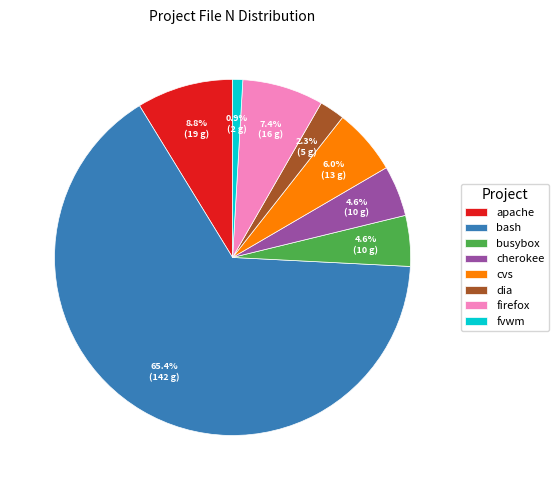

What is the majority slice?

bash